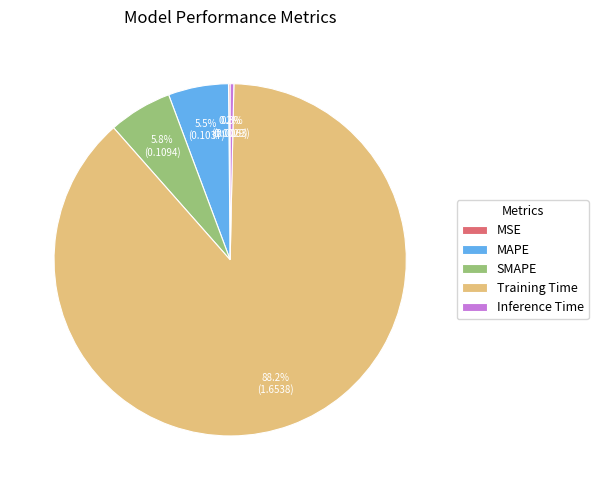

What percentage is the SMAPE slice, to the nearest percent?

6%